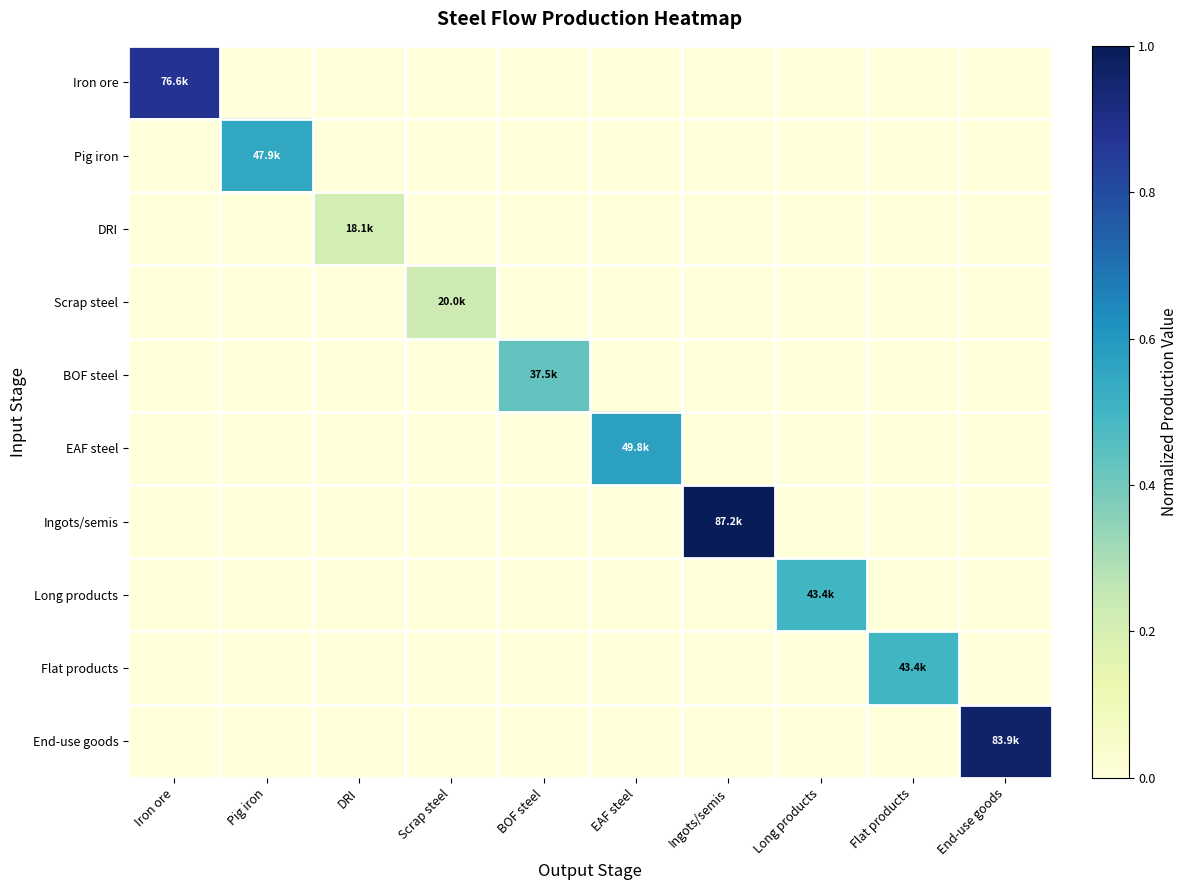

Which series has the largest range (max minus min)?

Ingots/semis